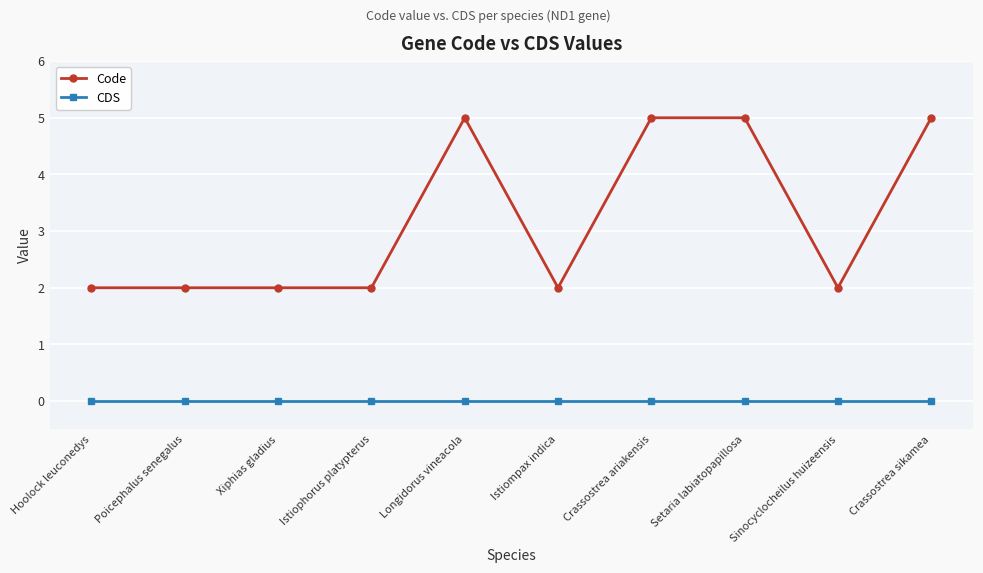

True or false: Code and CDS intersect in this chart.

False